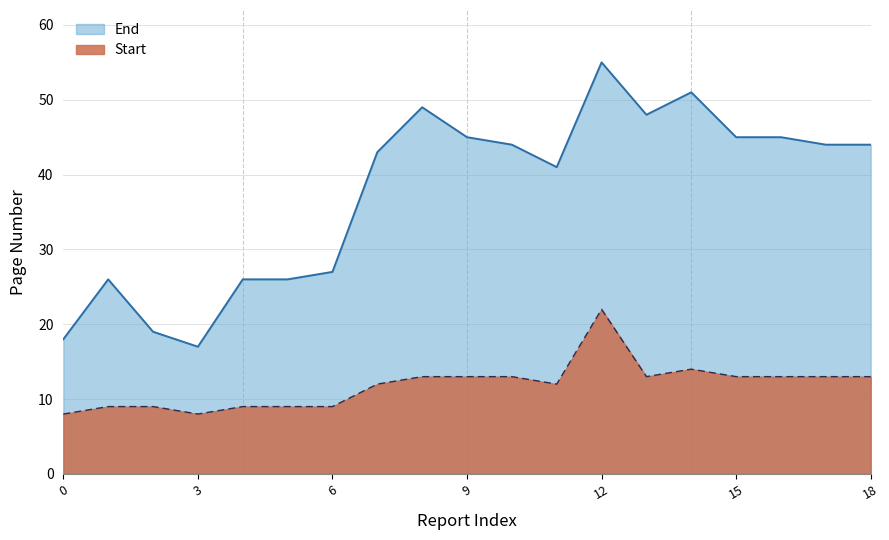

Where does the End series first go above 44?

000070_반기(2012.06)